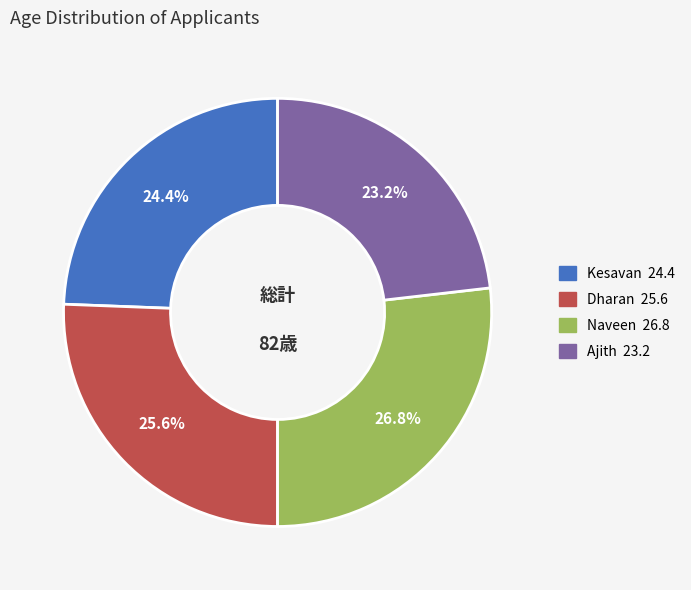

True or false: Ajith accounts for 23% of the total.

True